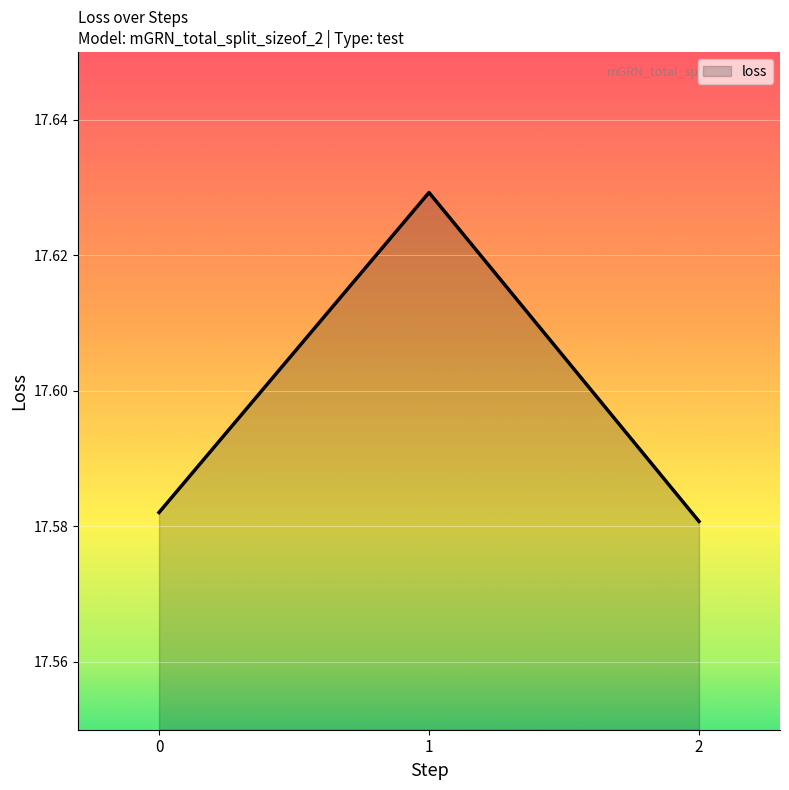

Approximately how many times larger is the value at 2 compared to 0?

1.0